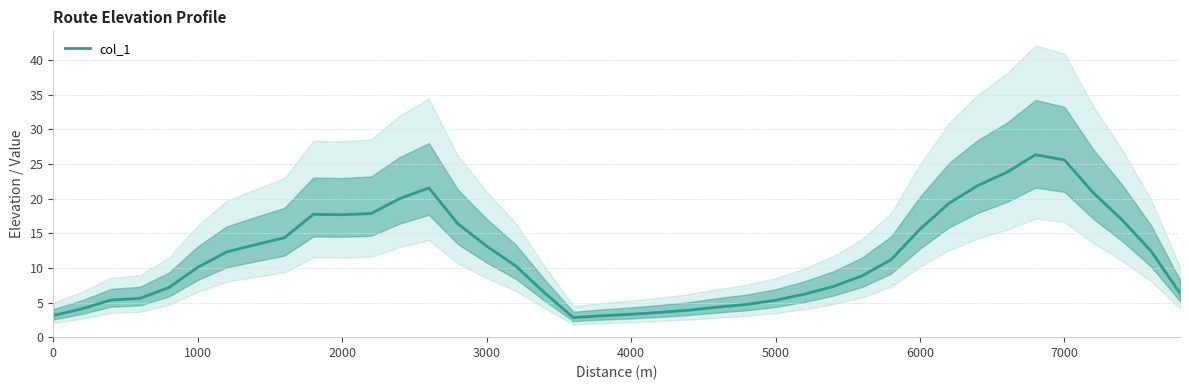

Is it true that col_1 equals 10.1 at 1000?

True